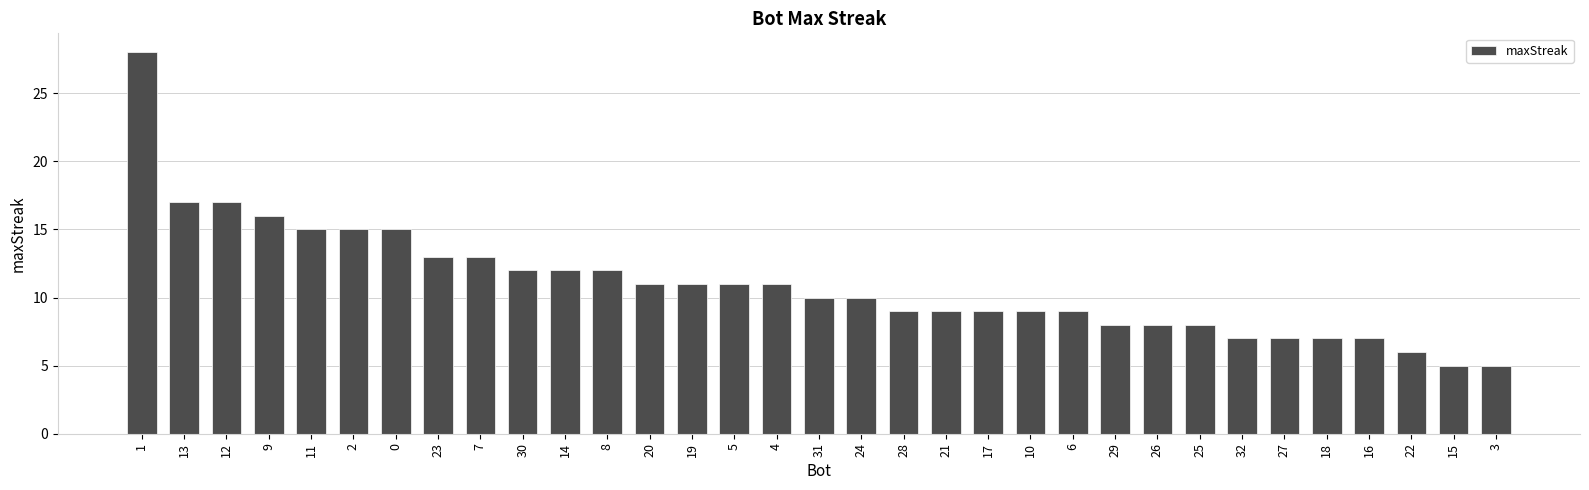

What is the minimum value shown in the chart?

5